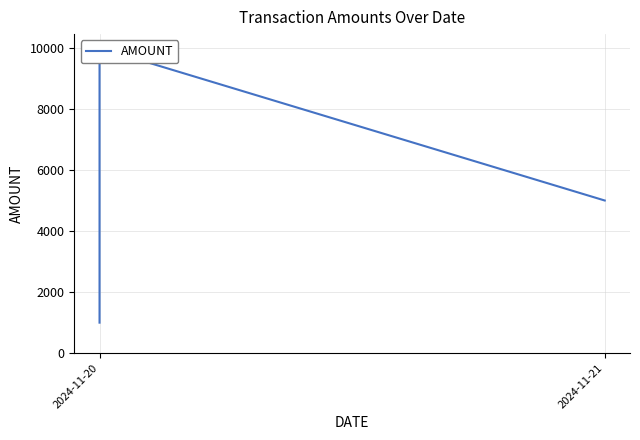

How many lines are shown in the chart?

1